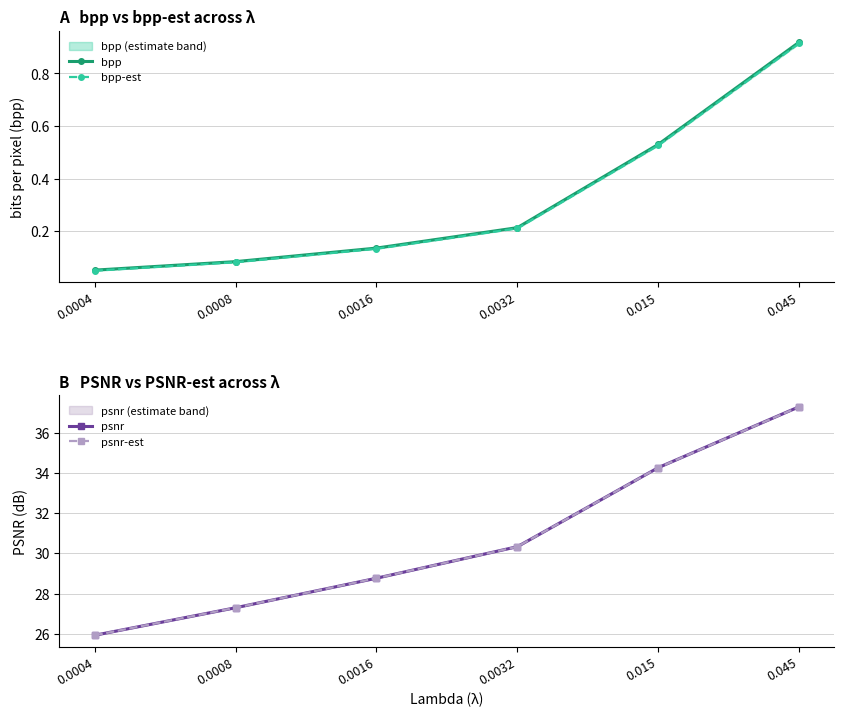

True or false: psnr-est and bpp-est cross at least once.

False